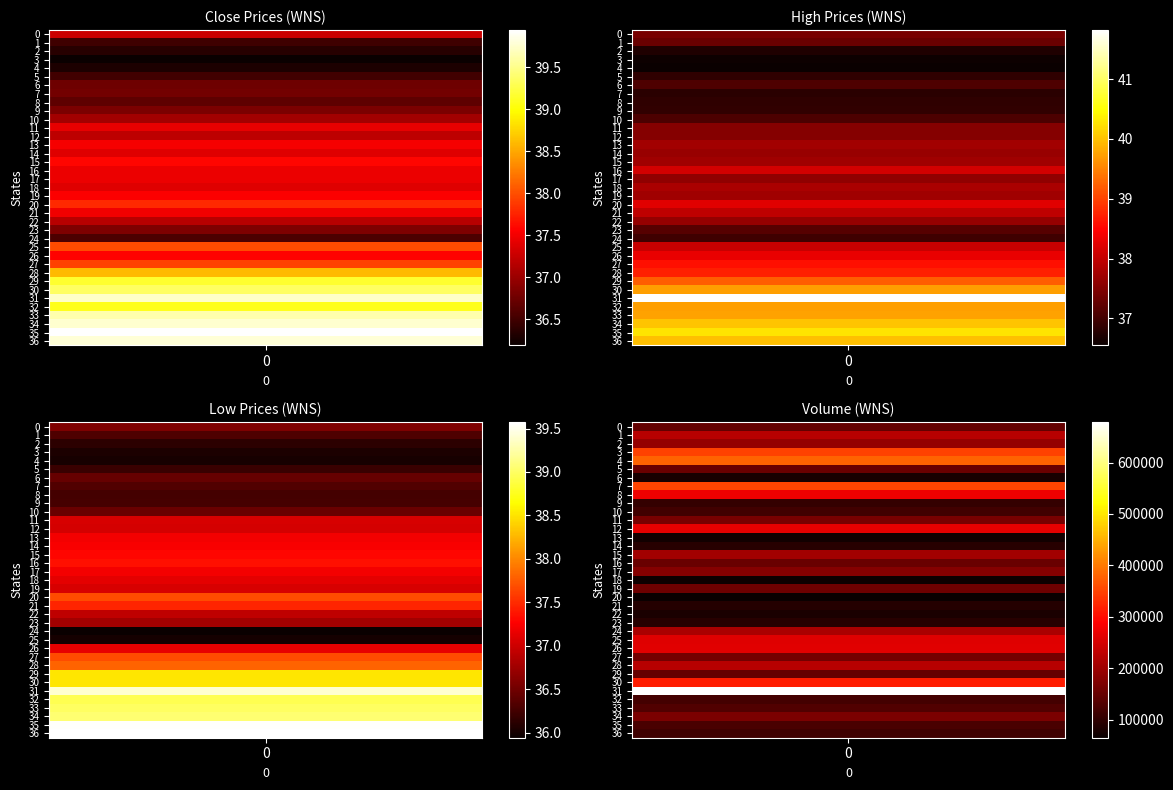

How many distinct data groups are displayed?

4